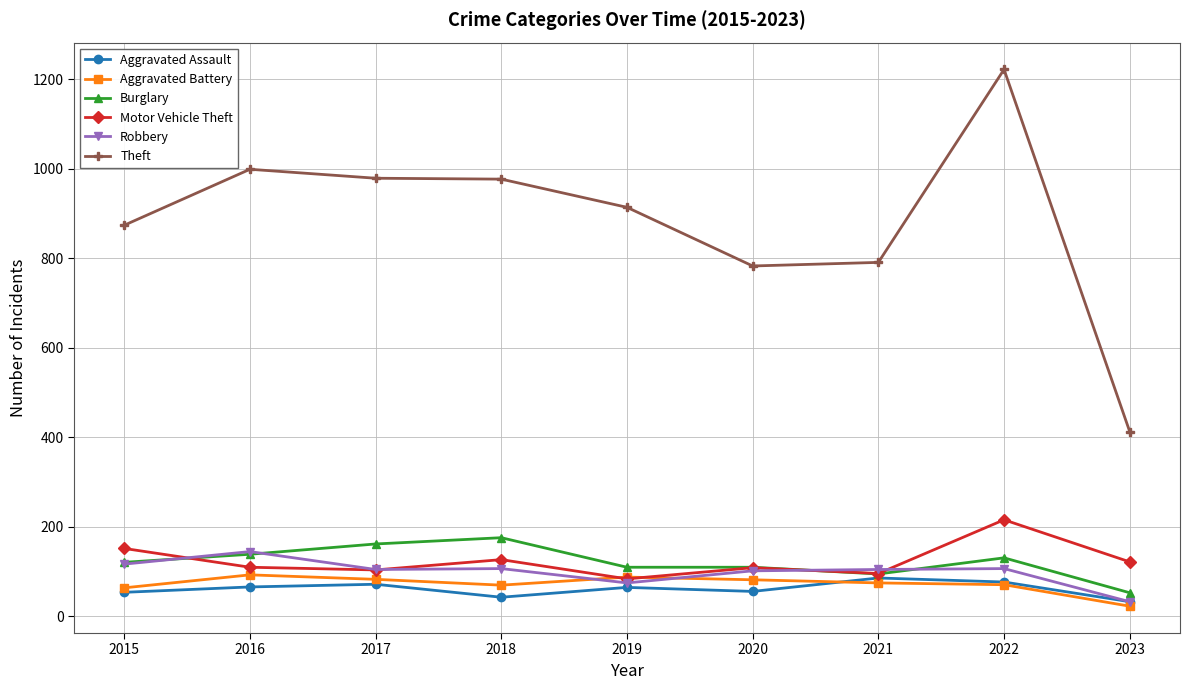

Is this an area chart (filled region under the line)?

No